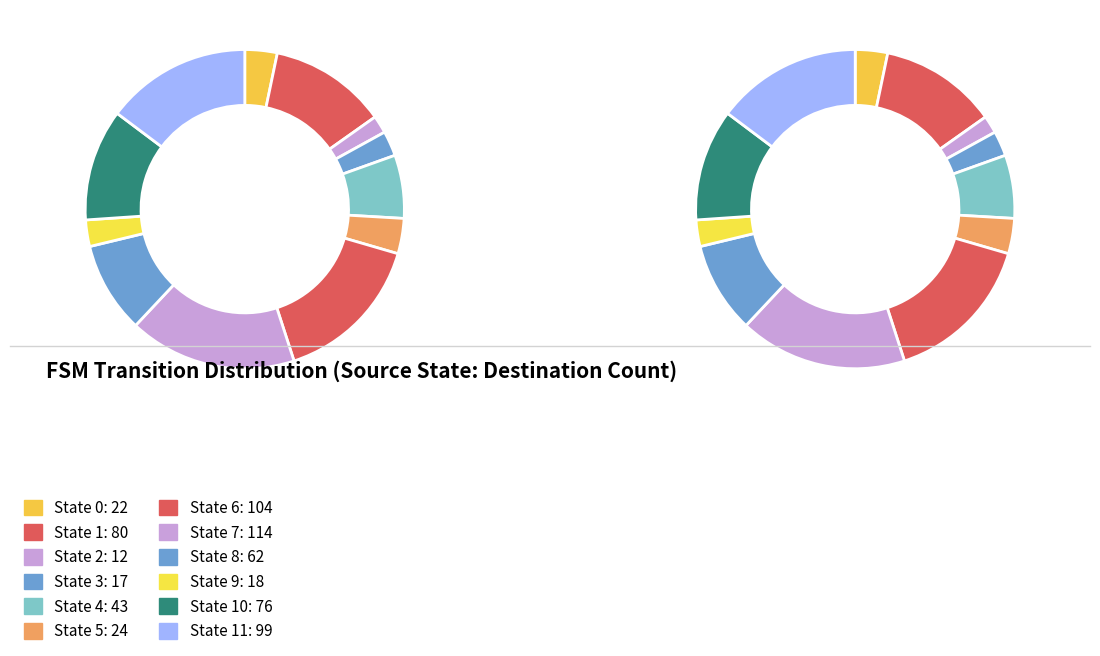

What percentage is NOT represented by State 9?

97.3%